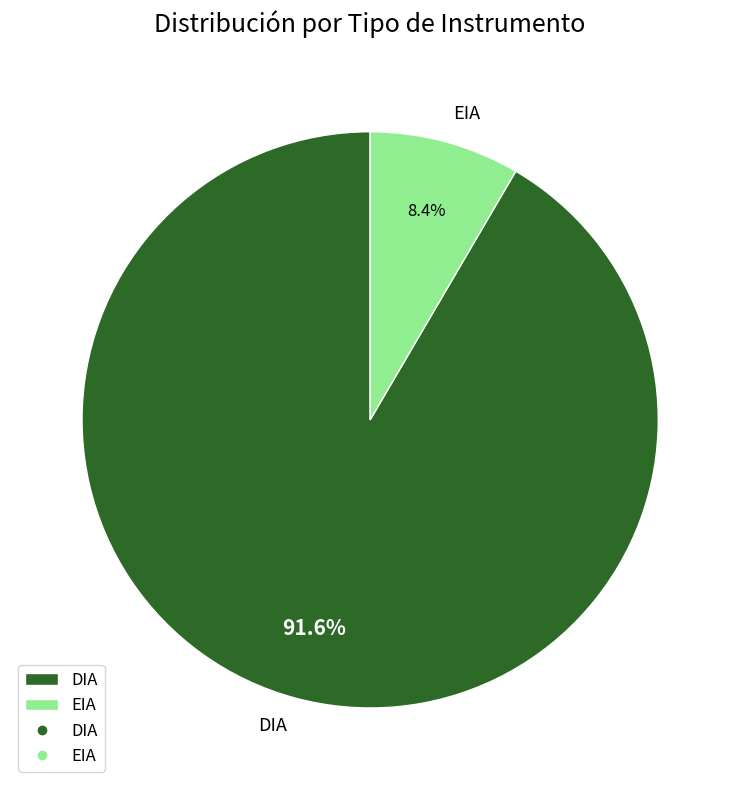

Which has a higher value, DIA or EIA?

DIA